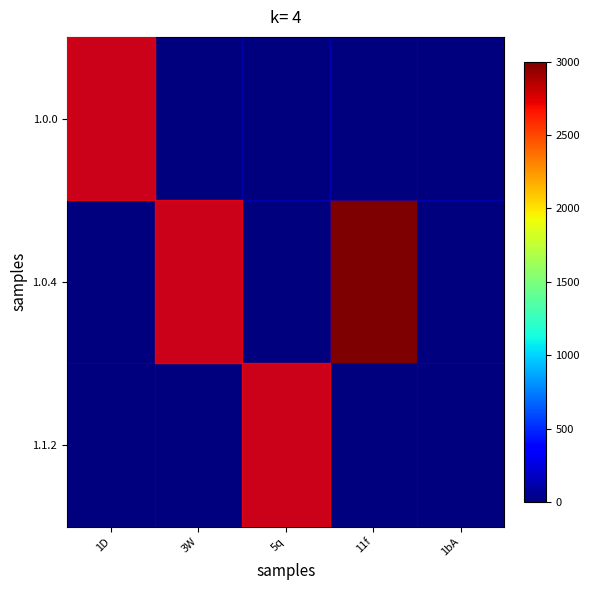

Between 1D and 1bA, which is larger?

1D